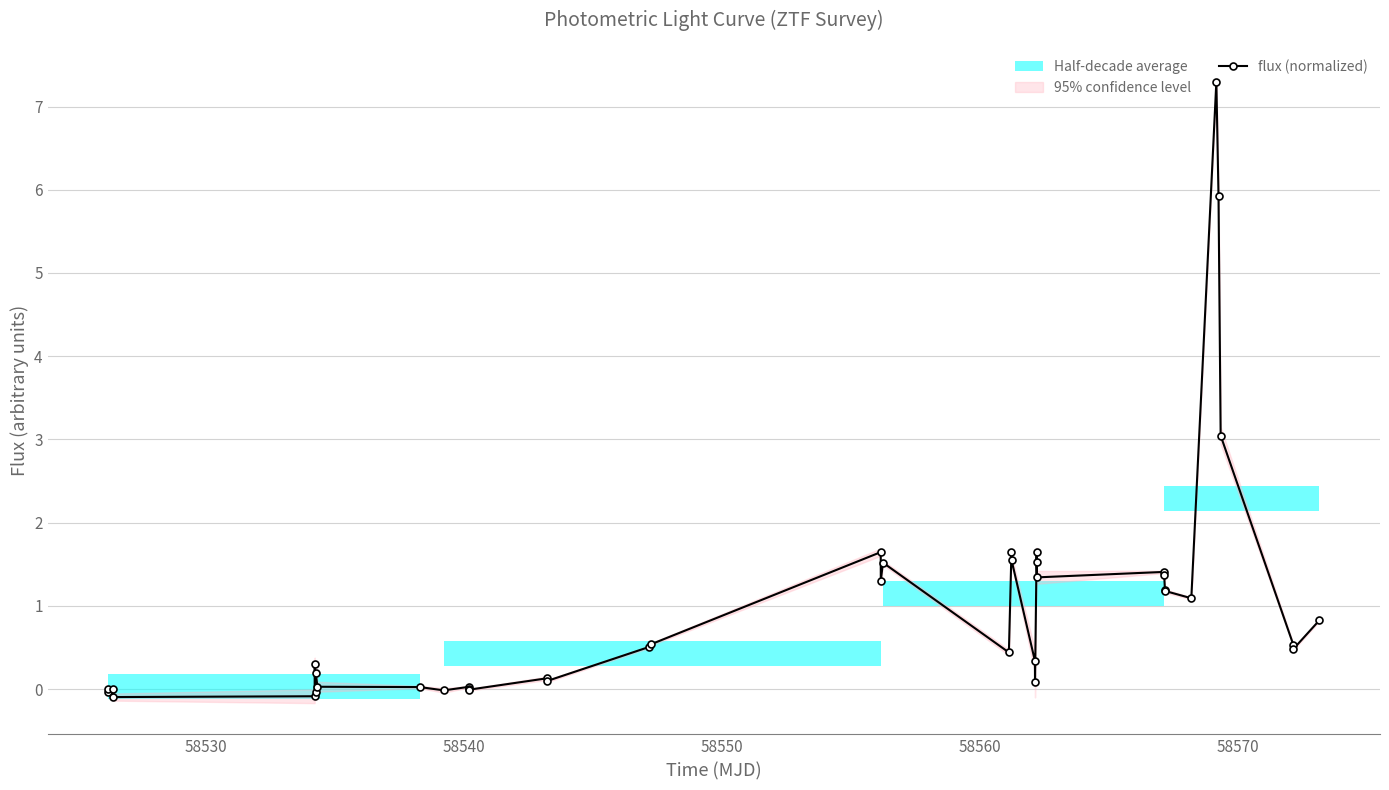

Reading left to right, transcribe all the data shown in this chart.

-0.0	-0.0	0.0	-0.1	-0.1	0.3	-0.0	0.2	0.0	0.0	-0.0	0.0	0.0	-0.0	0.1	0.1	0.5	0.5	1.6	1.3	1.5	0.4	1.6	1.5	0.3	0.1	1.6	1.5	1.3	1.4	1.4	1.2	1.2	1.1	7.3	5.9	3.0	0.5	0.5	0.8